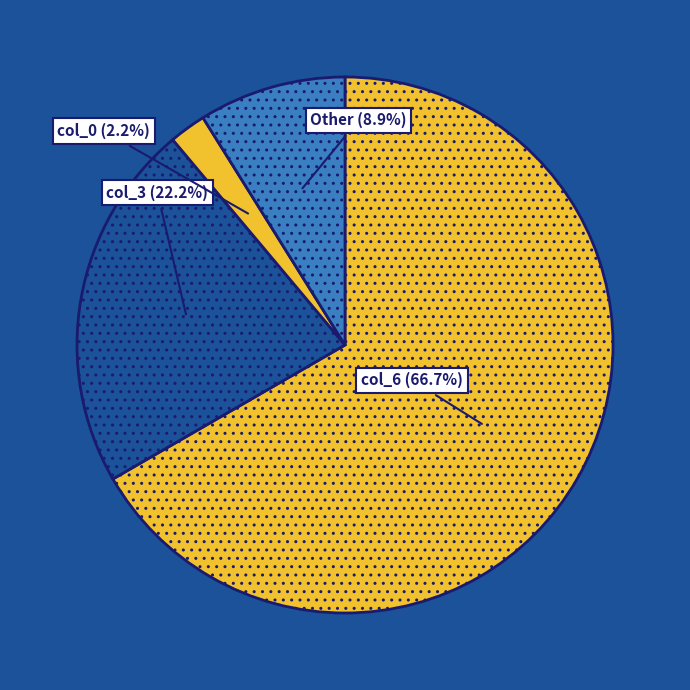

Rank the categories by value from highest to lowest.

col_6, col_3, Other, col_0